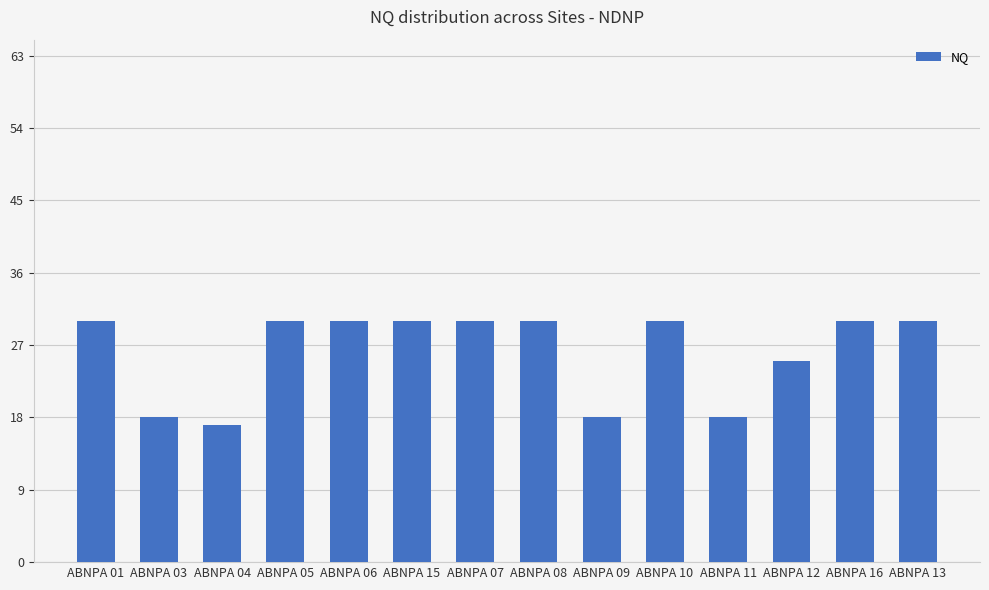

What is the approximate value at ABNPA 08, to the nearest 5?

30